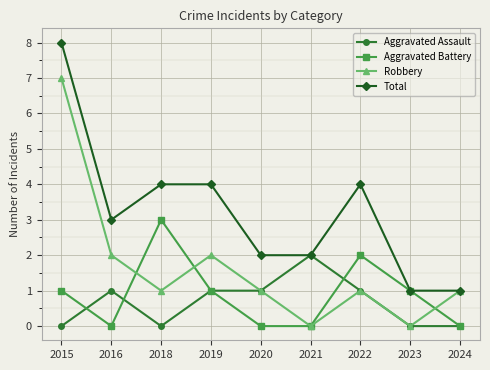

Rank the series at 2015 from lowest to highest value.

Aggravated Assault, Aggravated Battery, Robbery, Total